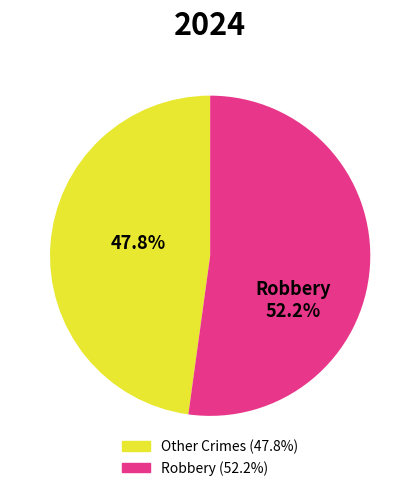

Is there a majority slice in this chart?

Yes